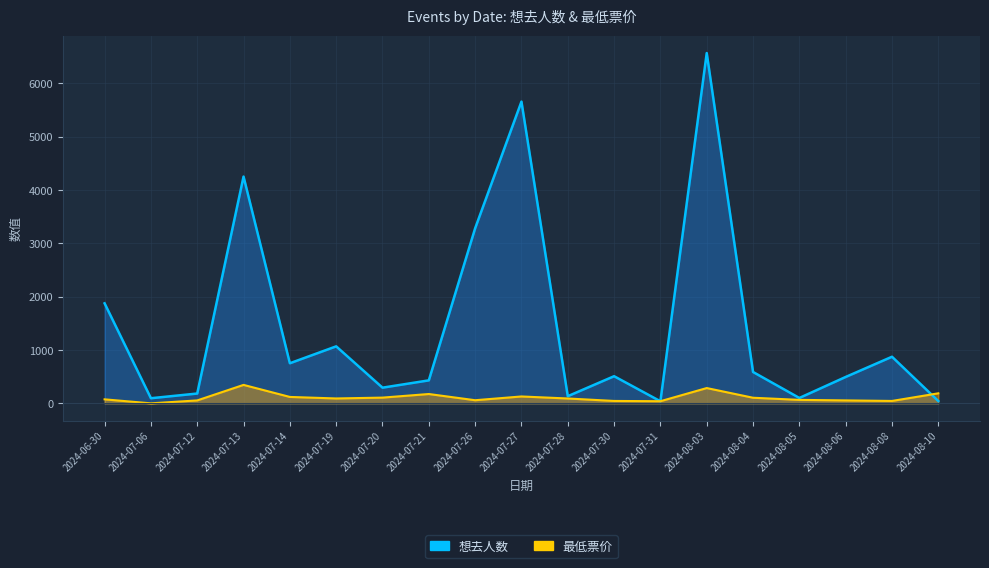

Which series has the largest total across all categories?

想去人数